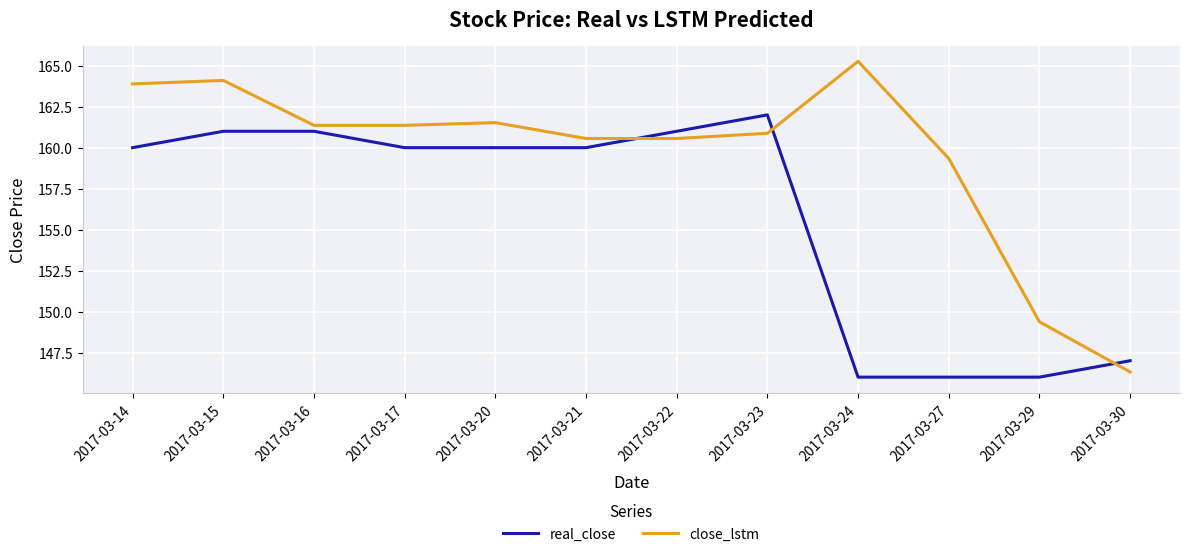

Rank the series at 2017-03-17 from highest to lowest value.

close_lstm, real_close